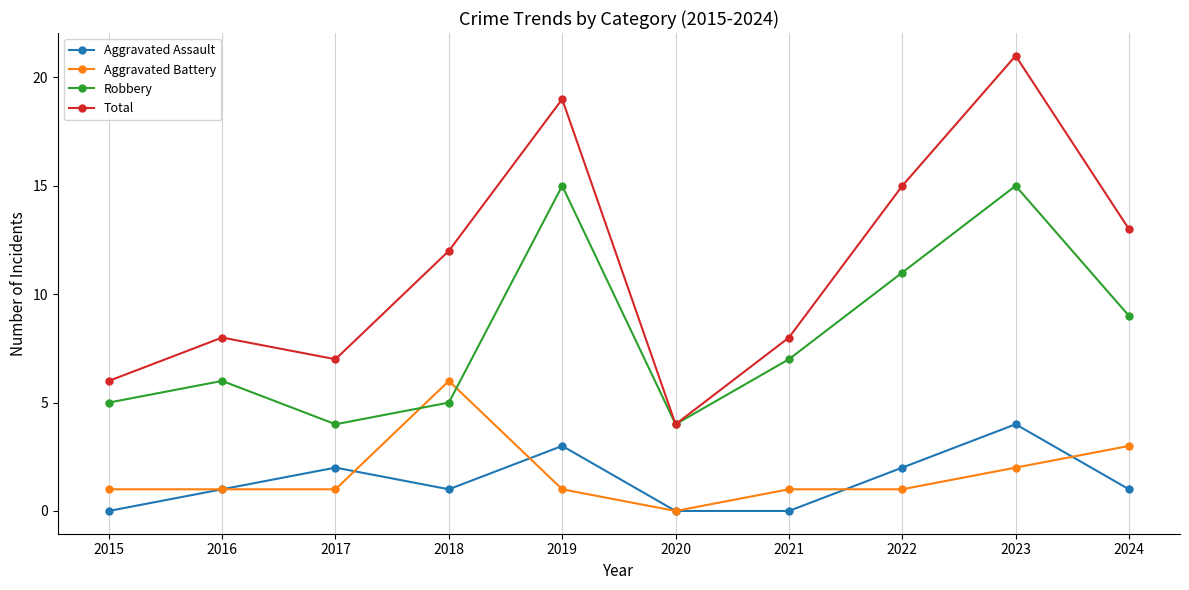

Count the number of categories in the chart.

10